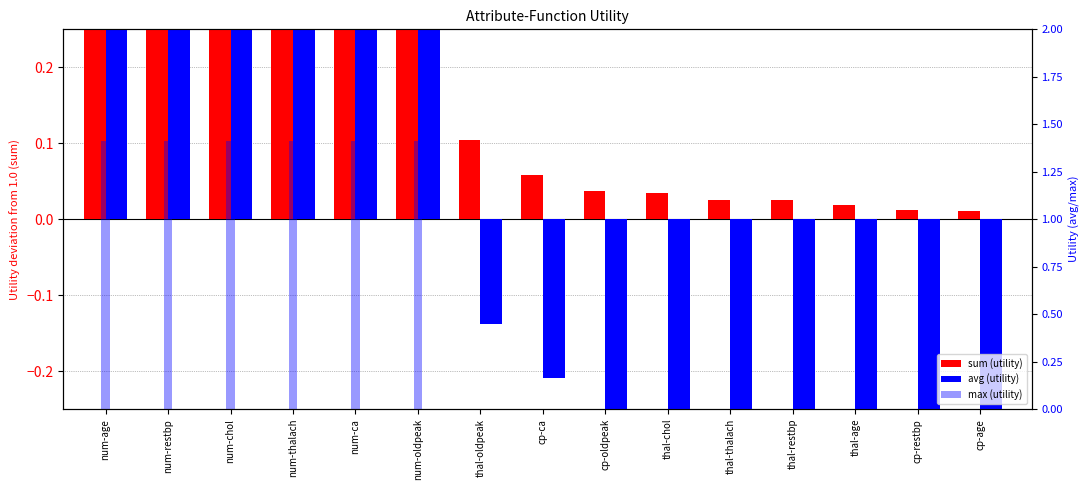

At which category does the chart reach its minimum across all series?

cp-oldpeak